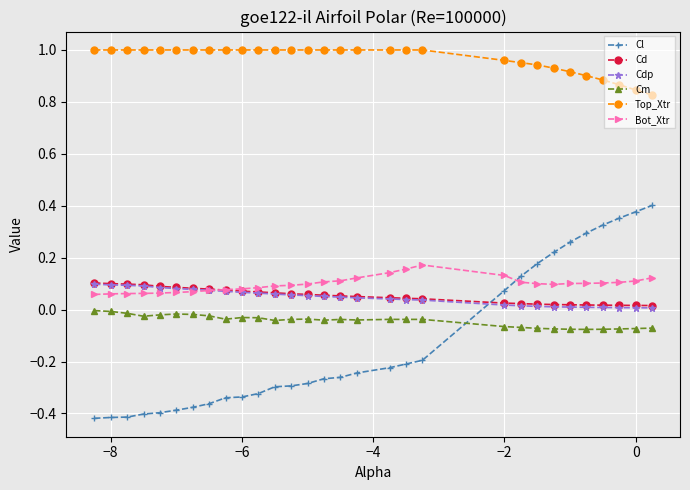

Which series has the largest total across all categories?

Top_Xtr